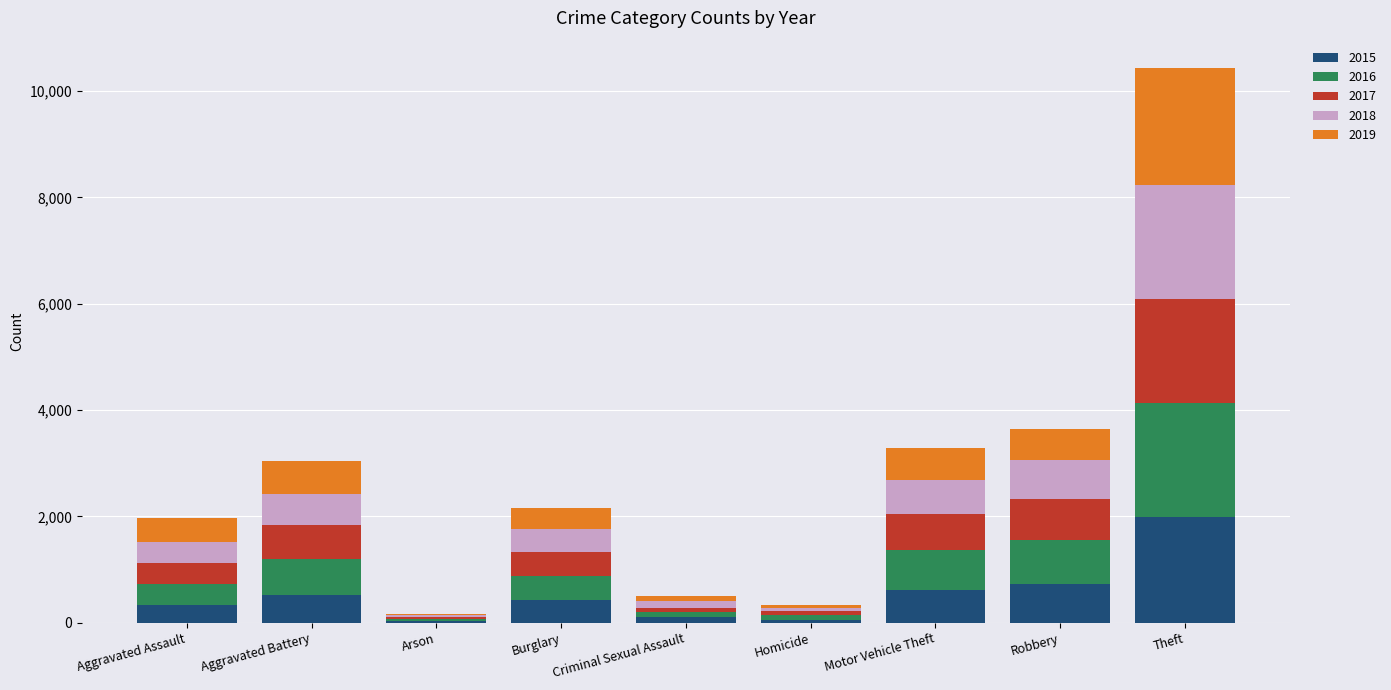

What is the total value across all series at Criminal Sexual Assault?

508